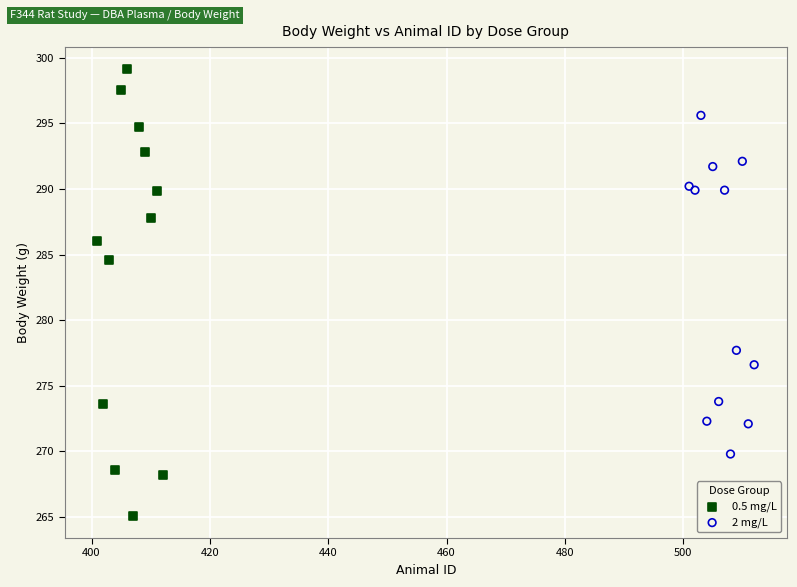

Which series has the widest spread of Y values?

0.5 mg/L